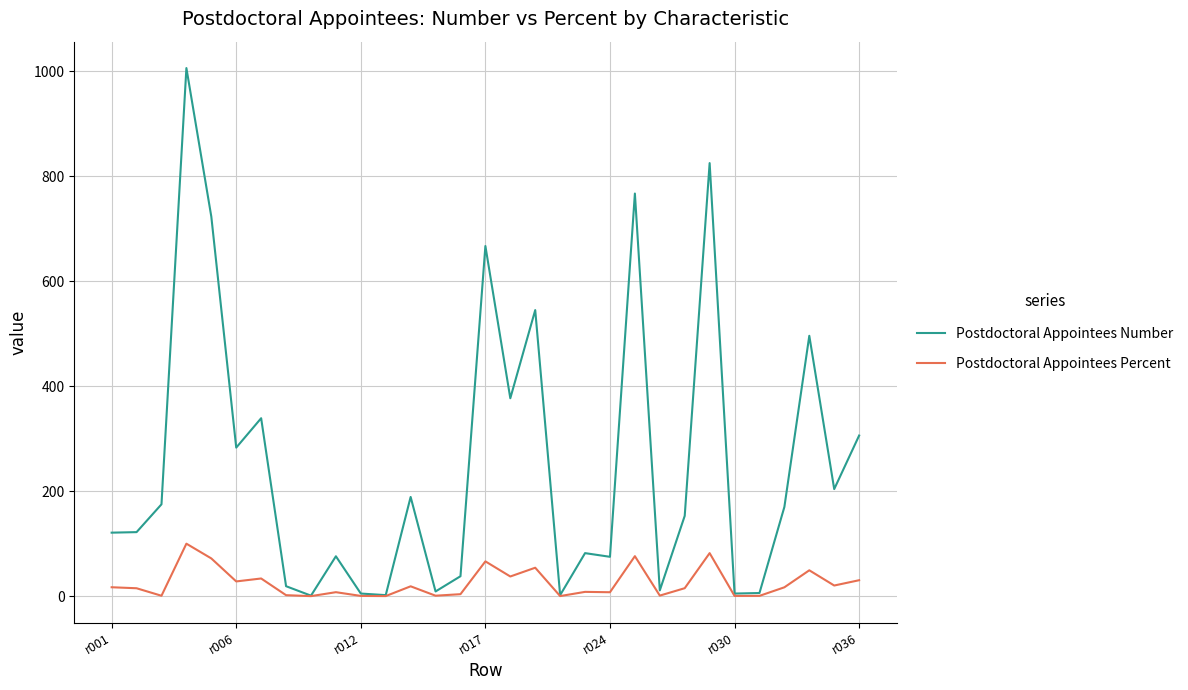

Which series has the largest range (max minus min)?

Postdoctoral Appointees Number